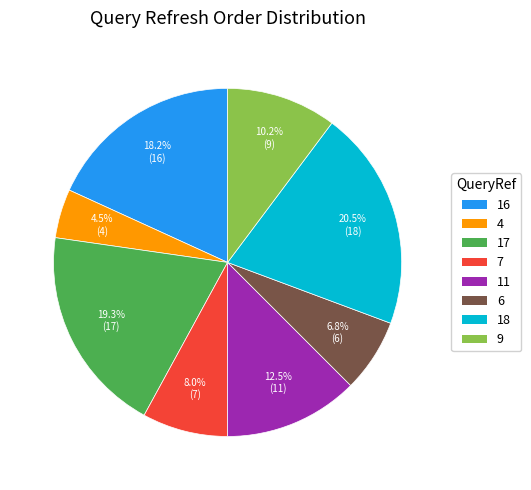

True or false: 18 accounts for 10% of the total.

False